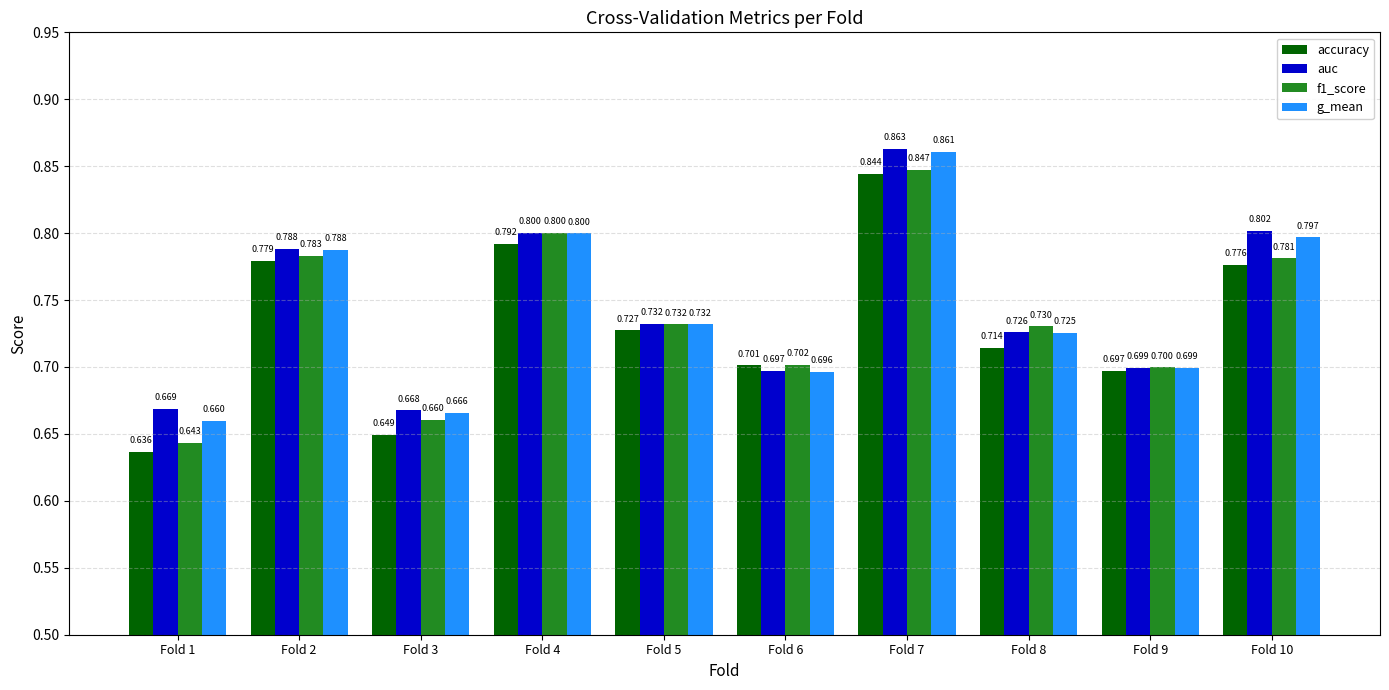

At Fold 10, list the series in order from smallest to largest.

accuracy, f1_score, g_mean, auc